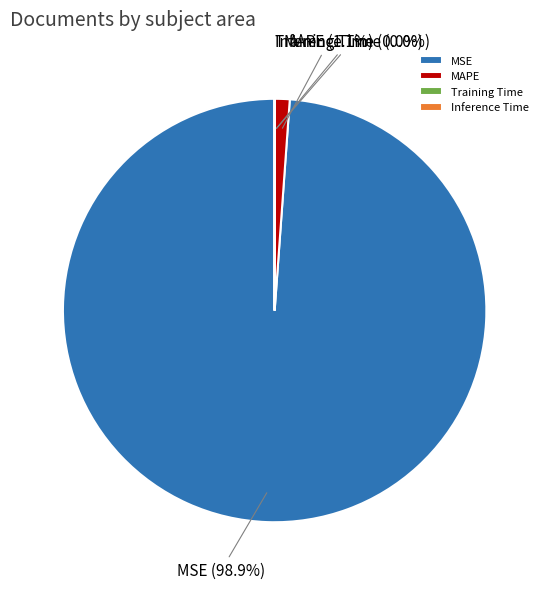

How much of the chart is everything except MAPE?

98.9%